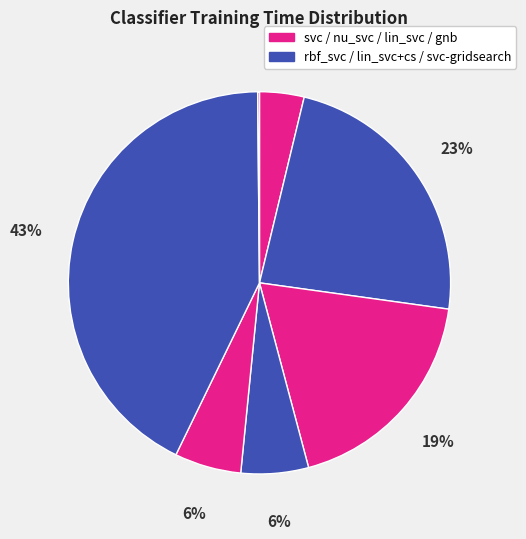

Rank the categories by value from lowest to highest.

gnb, svc, lin_svc+cs, lin_svc, nu_svc, rbf_svc, svc-gridsearch